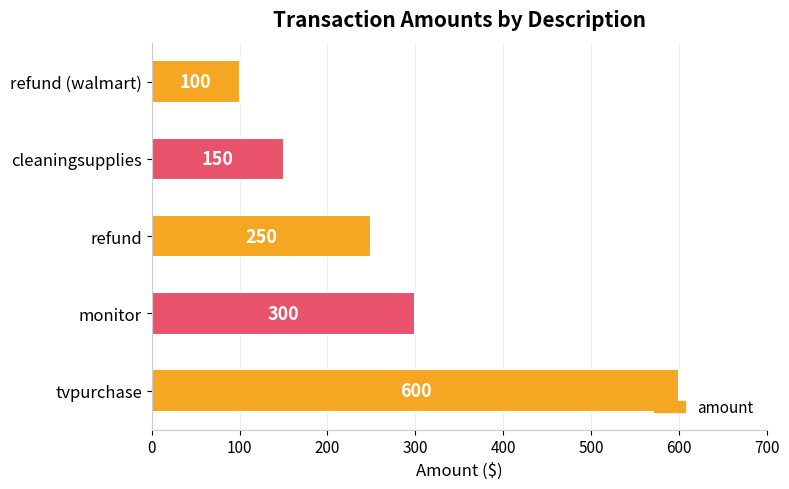

What is the greatest value displayed?

600